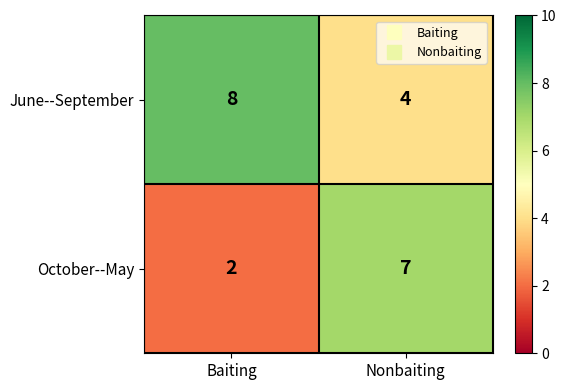

What is the sum of the June--September values at Baiting and Nonbaiting?

12